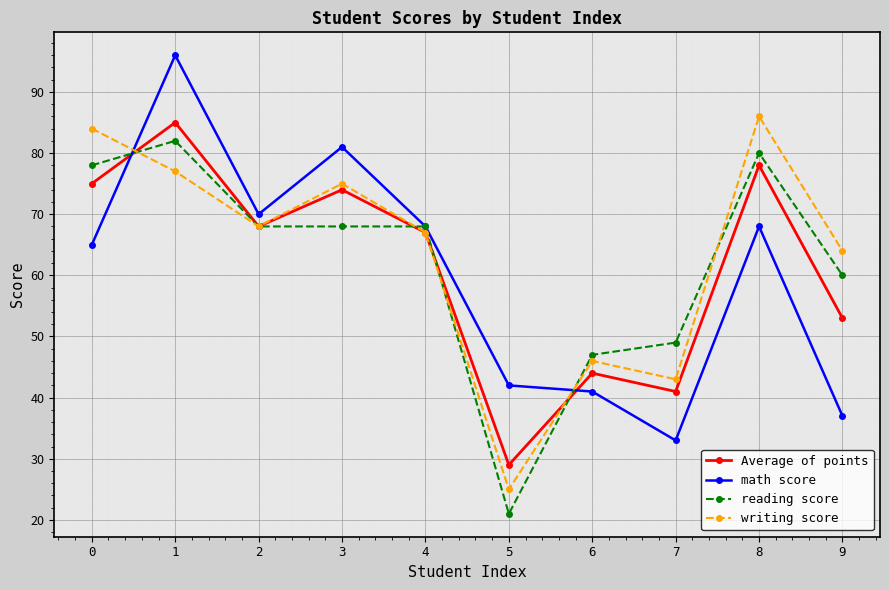

The writing score series shows 66 at 7. True or false?

False